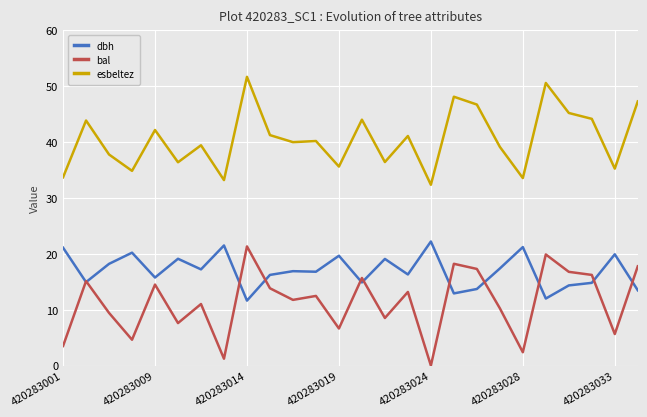

What is the lowest value of the esbeltez series?

32.4